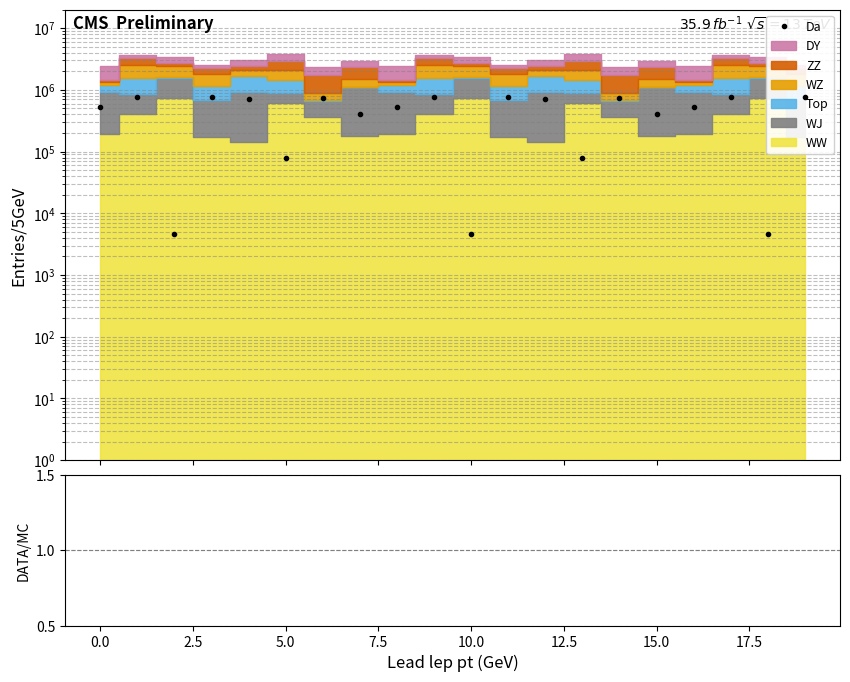

How many lines are shown in the chart?

1